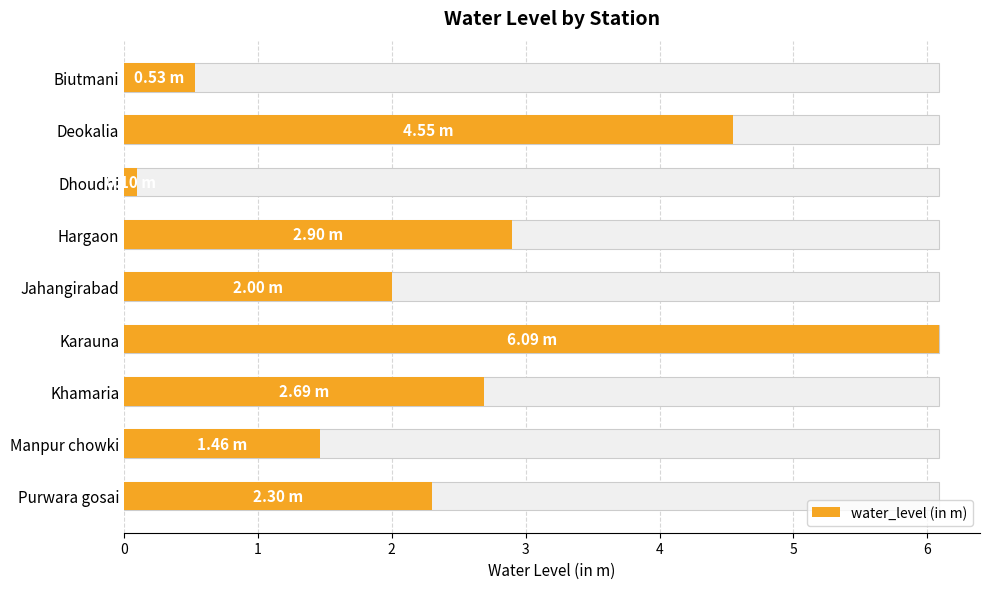

What is the average value?

2.5